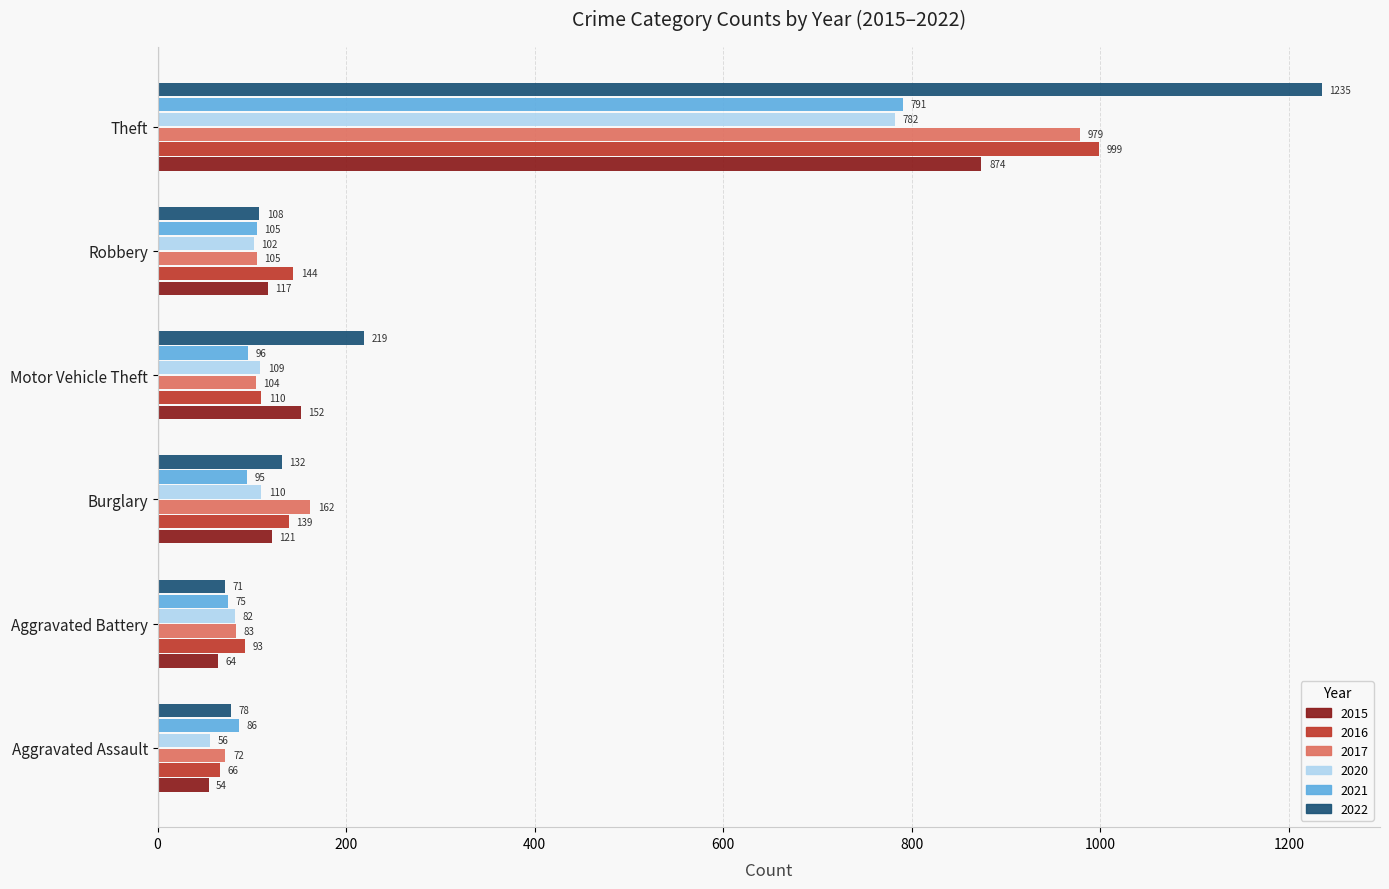

What is the sum of all 2021 values?

1248